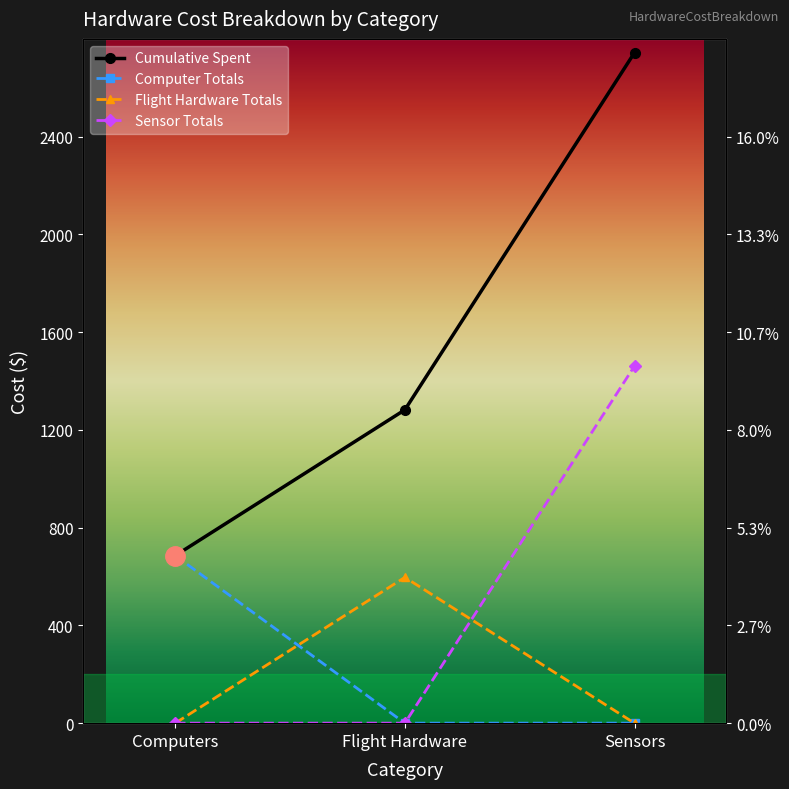

What is the difference between the Flight Hardware Totals values at Flight Hardware and Sensors?

596.7